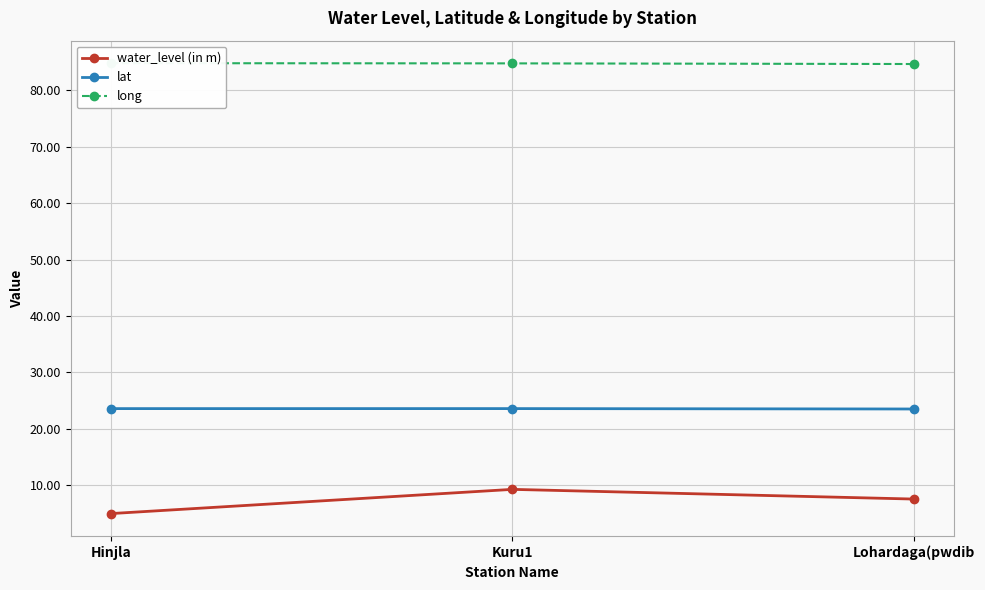

How many lines are shown in the chart?

3